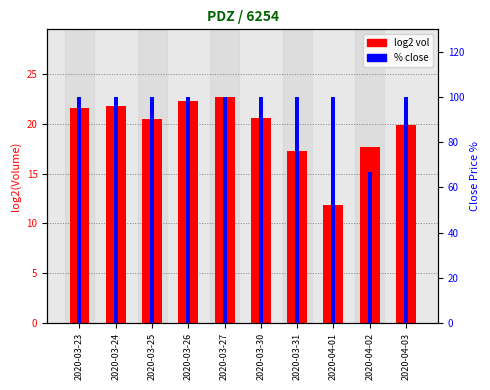

How many categories are shown in the chart?

10